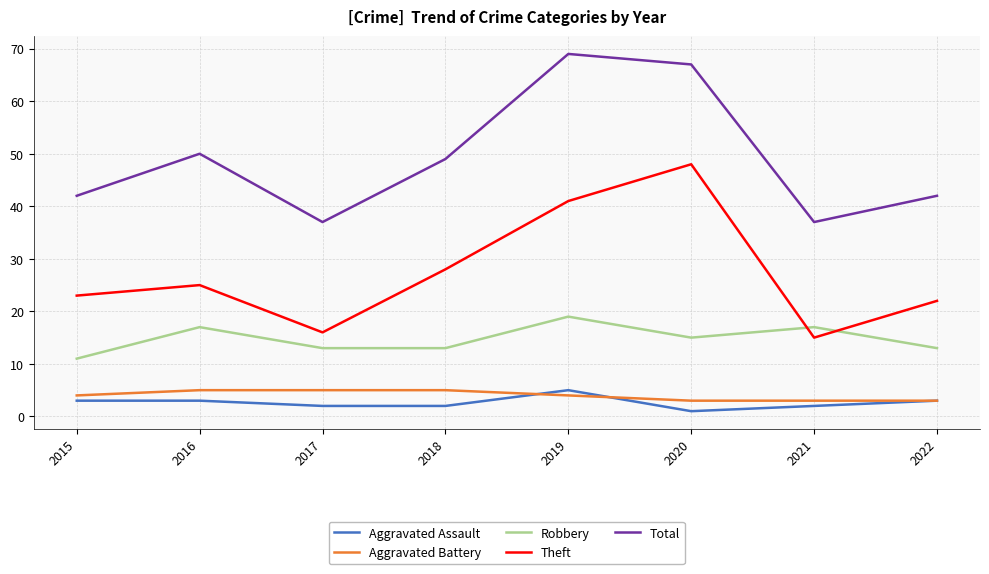

Reading right to left, transcribe all the data shown in this chart.

Aggravated Assault: 3	2	1	5	2	2	3	3
Aggravated Battery: 3	3	3	4	5	5	5	4
Robbery: 13	17	15	19	13	13	17	11
Theft: 22	15	48	41	28	16	25	23
Total: 42	37	67	69	49	37	50	42